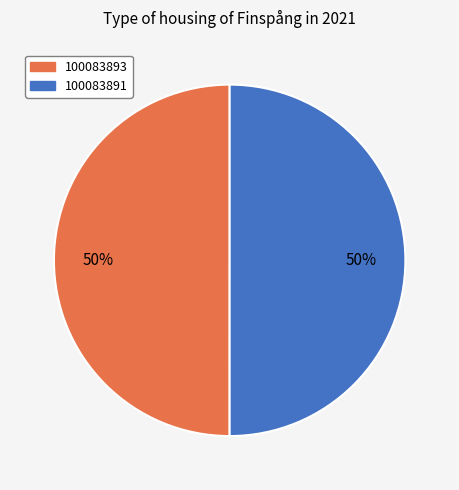

The 100083891 slice represents 38% of the pie. True or false?

False